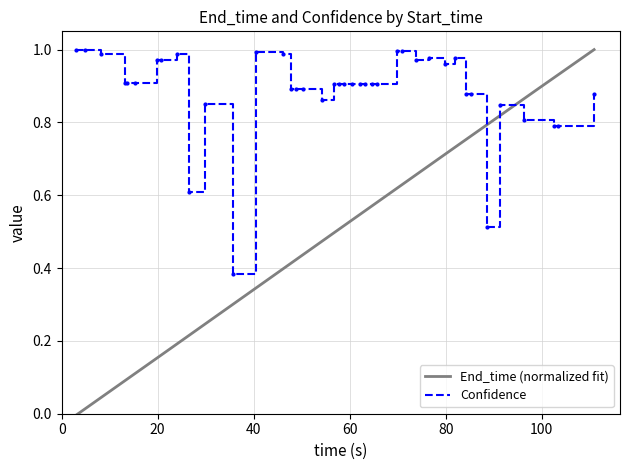

Reading right to left, extract all data points from this chart.

0.9	0.8	0.8	0.8	0.8	0.5	0.9	0.9	1.0	1.0	1.0	1.0	1.0	1.0	0.9	0.9	0.9	0.9	0.9	0.9	0.9	0.9	0.9	0.9	0.9	0.9	1.0	1.0	0.4	0.9	0.6	1.0	1.0	1.0	0.9	0.9	0.9	1.0	1.0	1.0